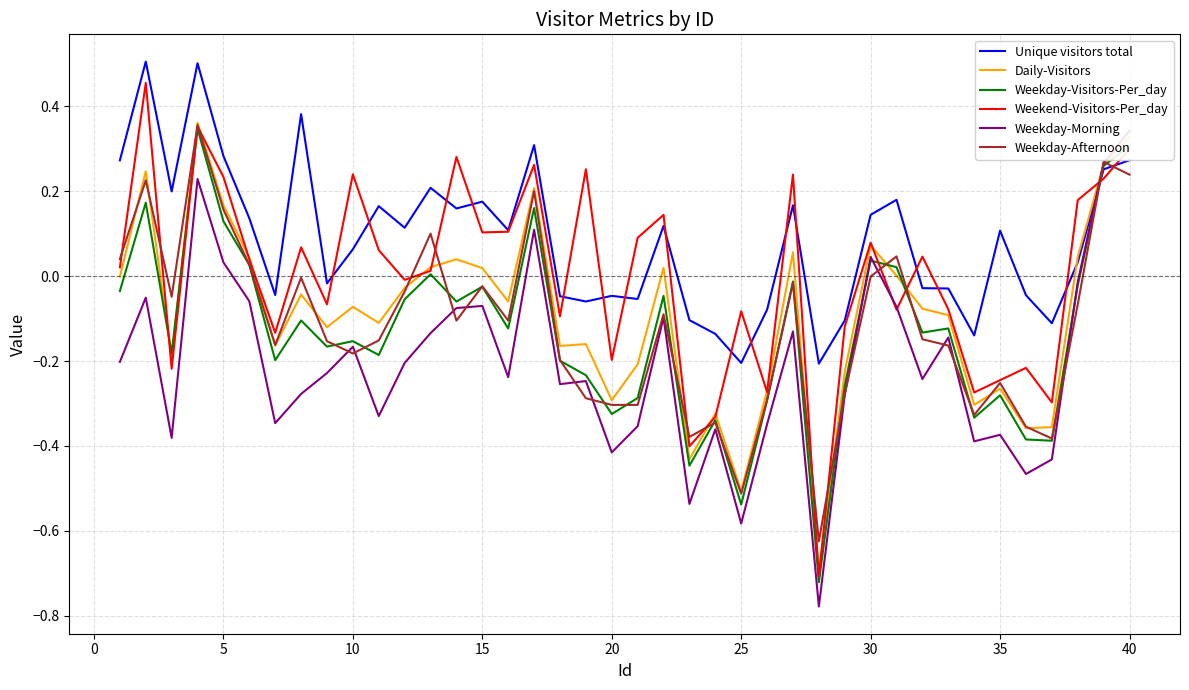

The Weekday-Visitors-Per_day series shows -0.2 at 32. True or false?

False